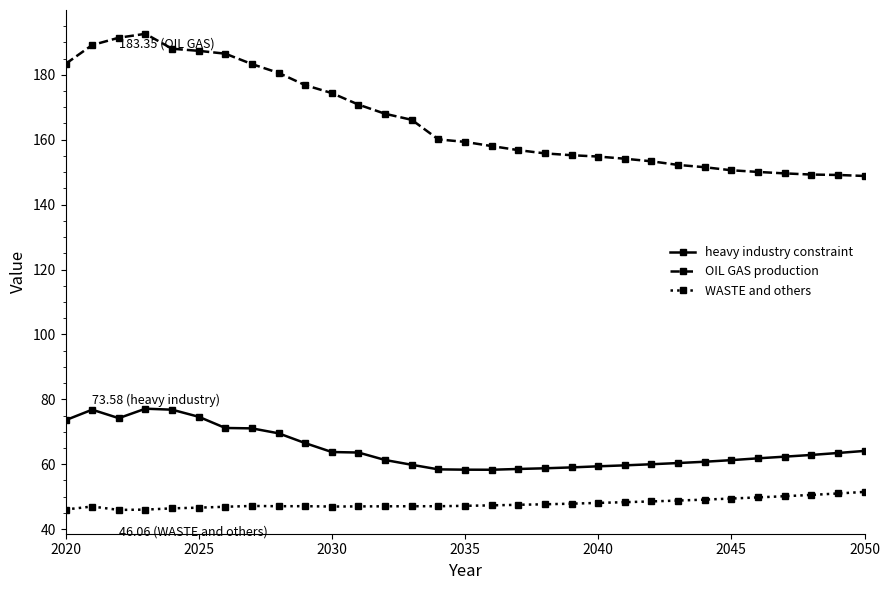

What is the average value of the heavy industry constraint series?

64.8